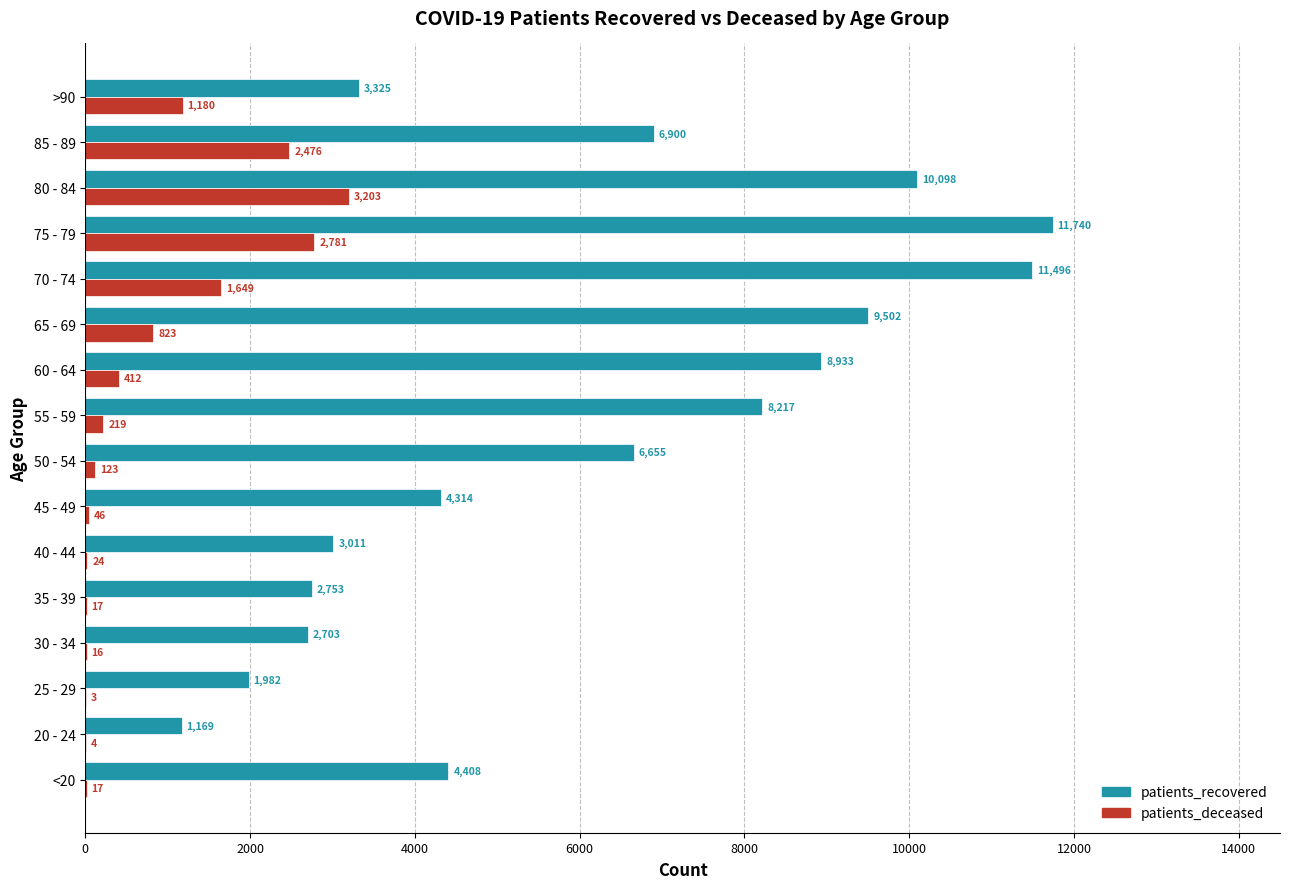

The patients_deceased series shows 46 at 45 - 49. True or false?

True